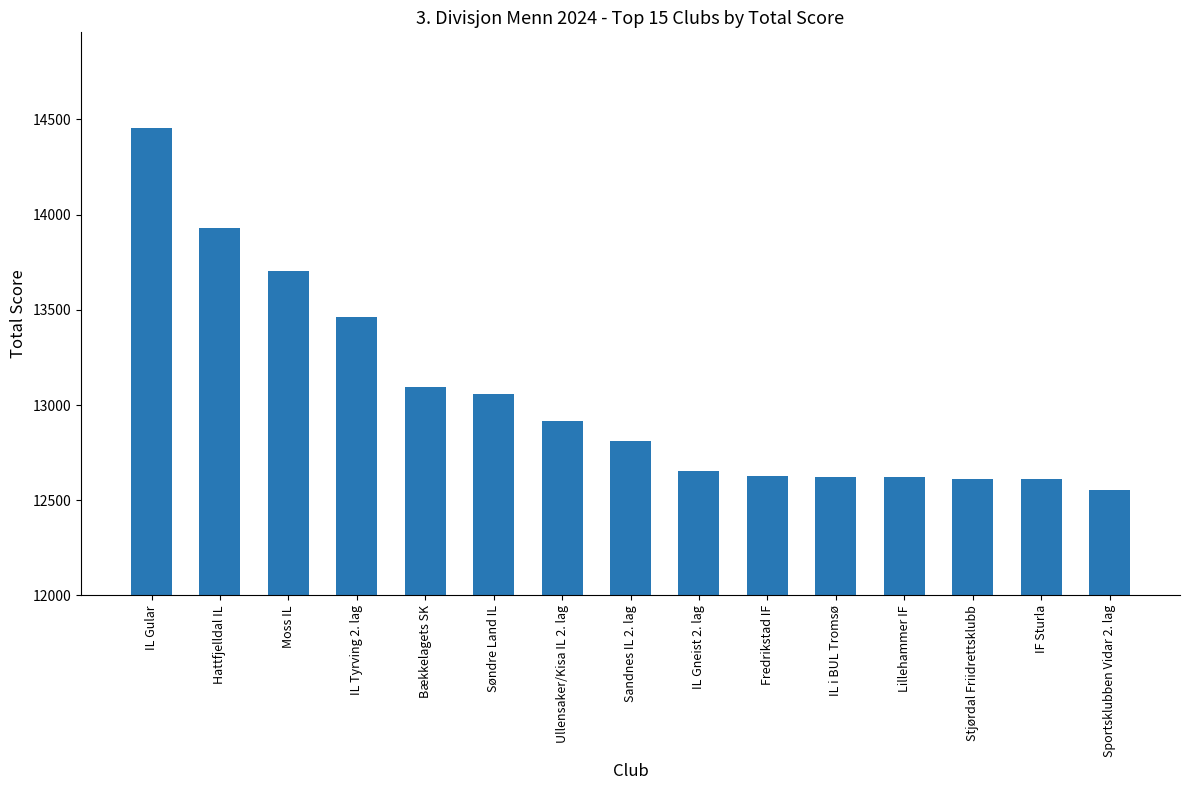

Does the chart contain any negative values?

No